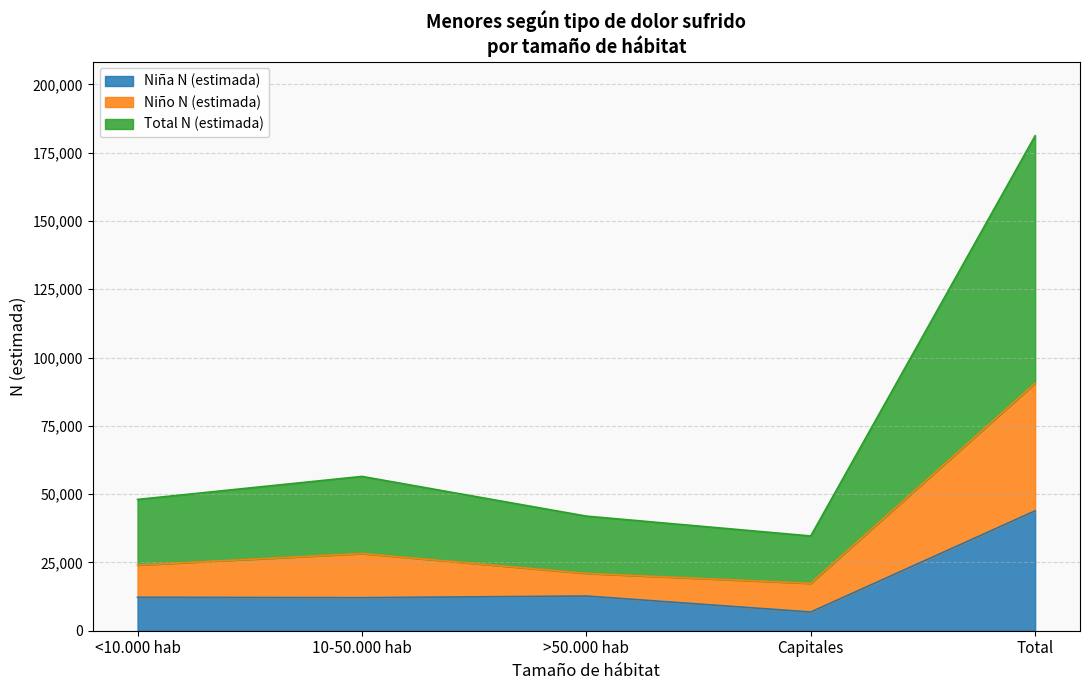

What is the average value of the Niña N (estimada) series?

17551